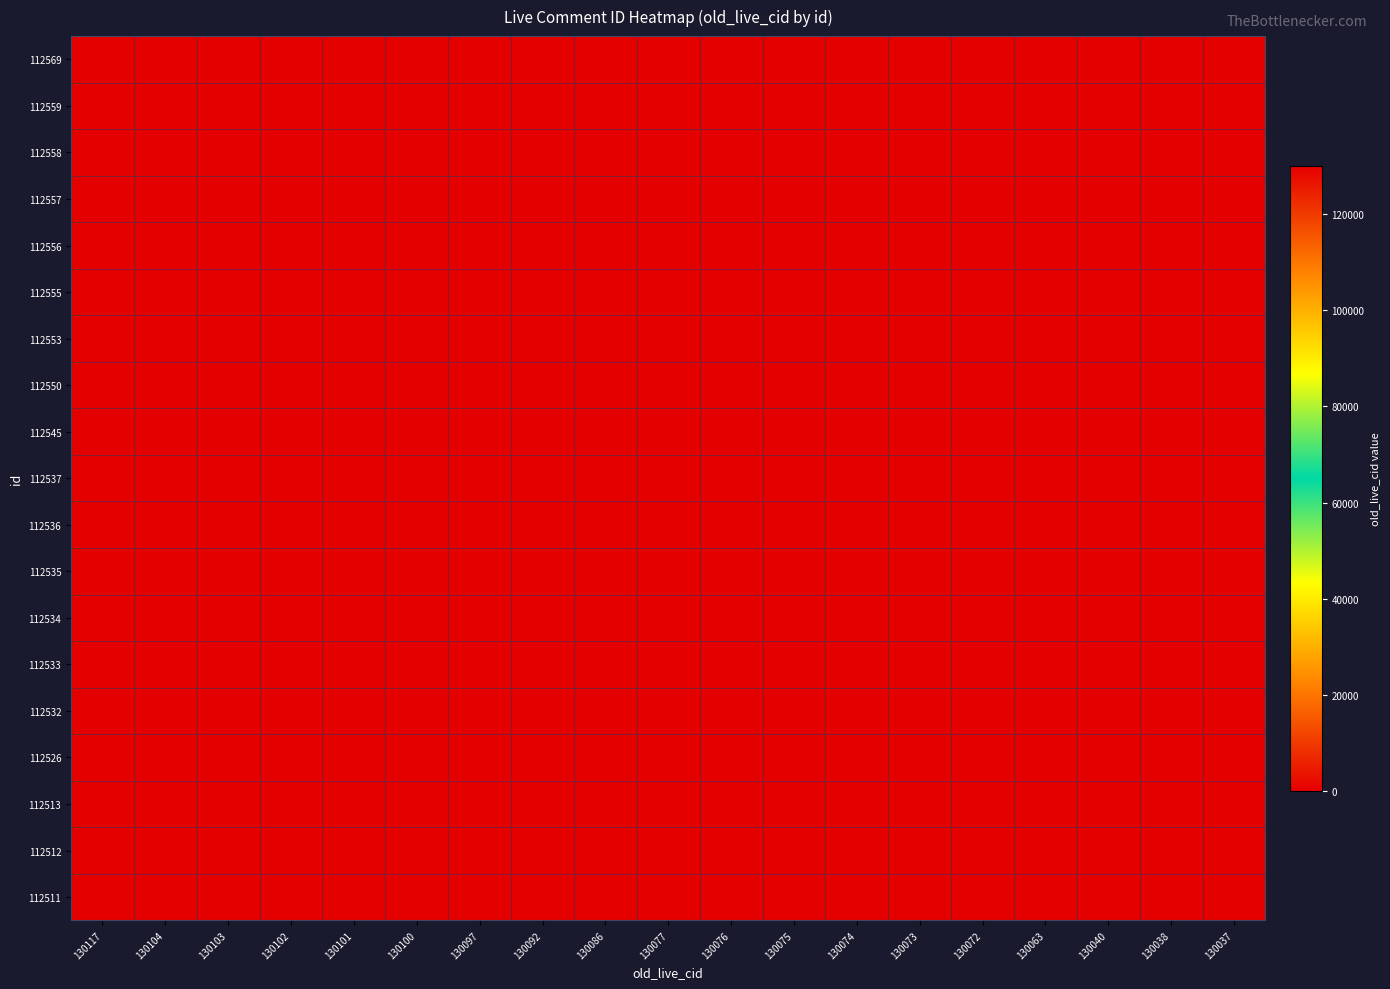

Count the number of data series in this chart.

19